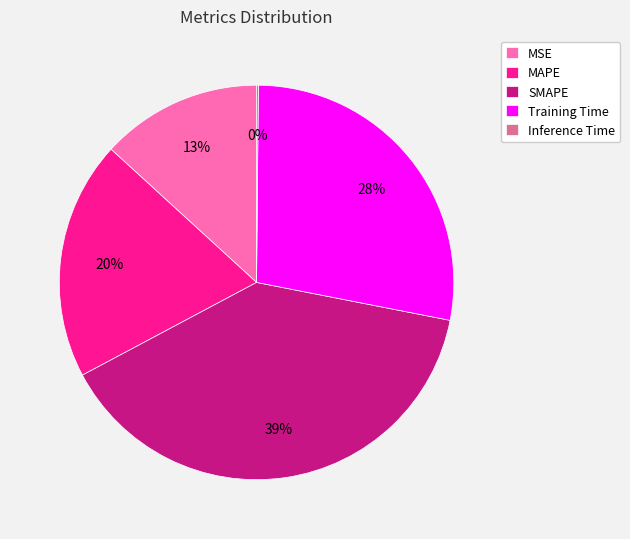

To the nearest percent, what is the difference between the Training Time and MSE slice percentages?

15%